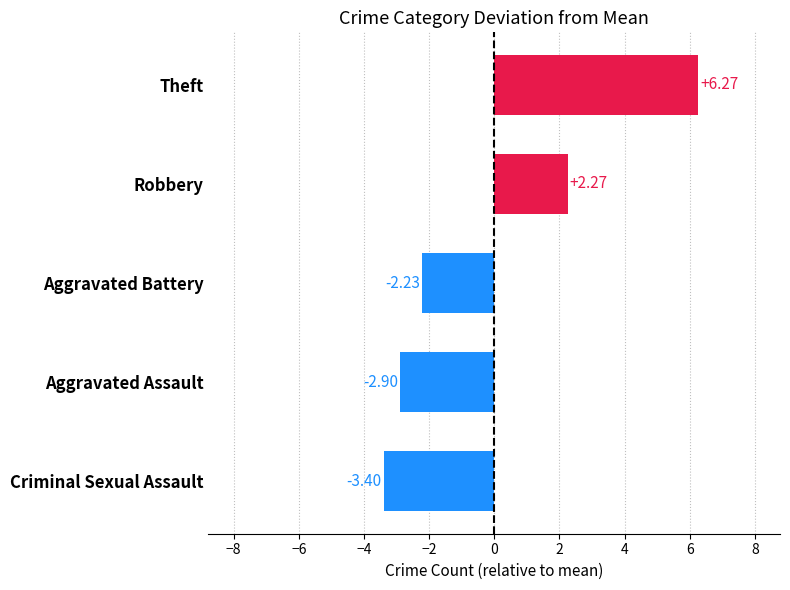

At which category does the chart reach its minimum across all series?

Criminal Sexual Assault